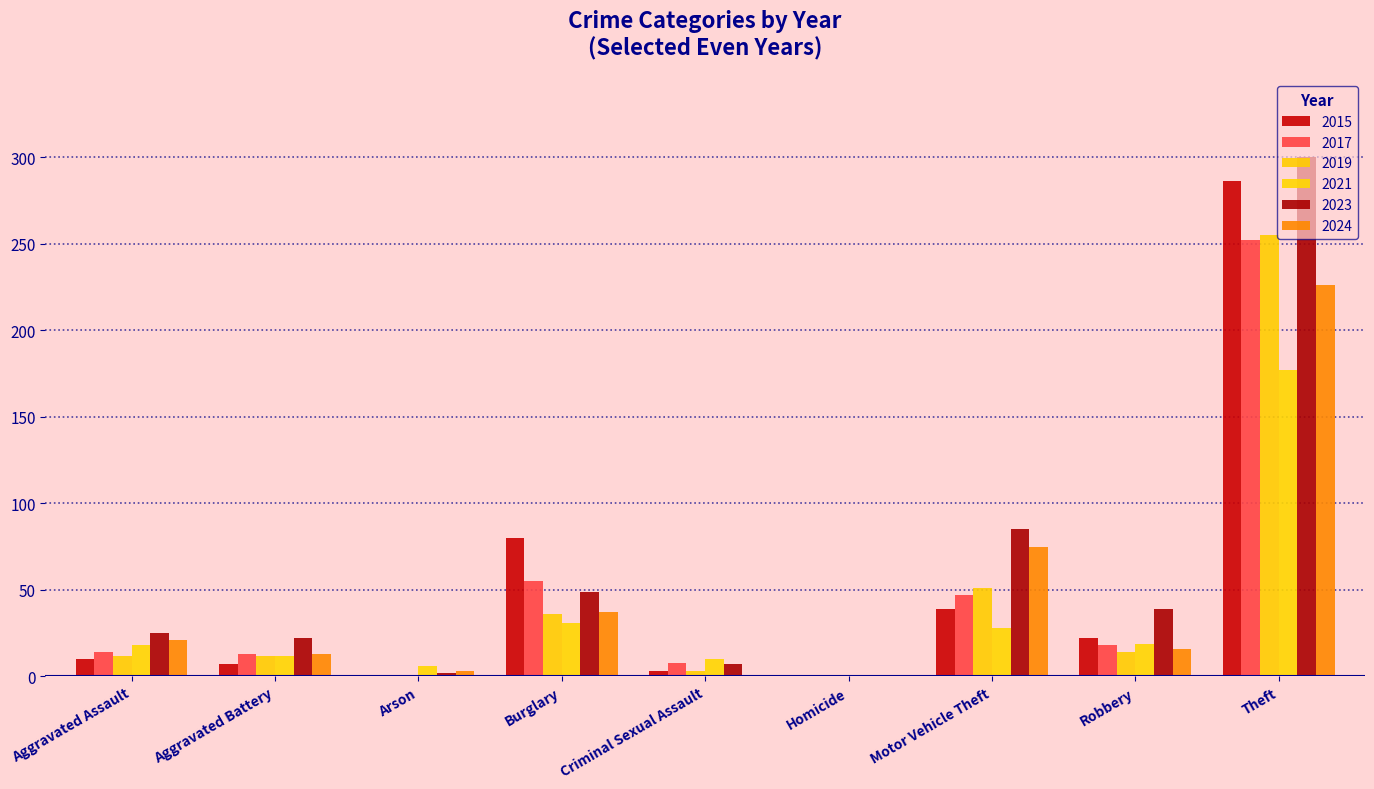

The 2021 series shows 17 at Aggravated Battery. True or false?

False